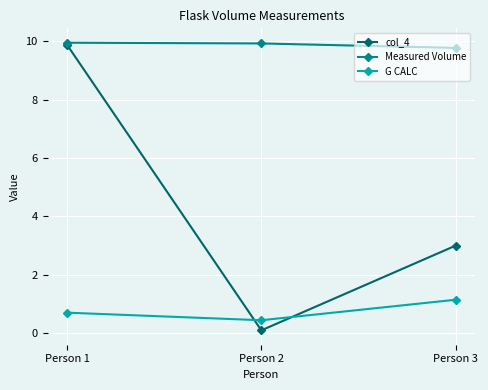

Which series has the widest spread of values?

col_4